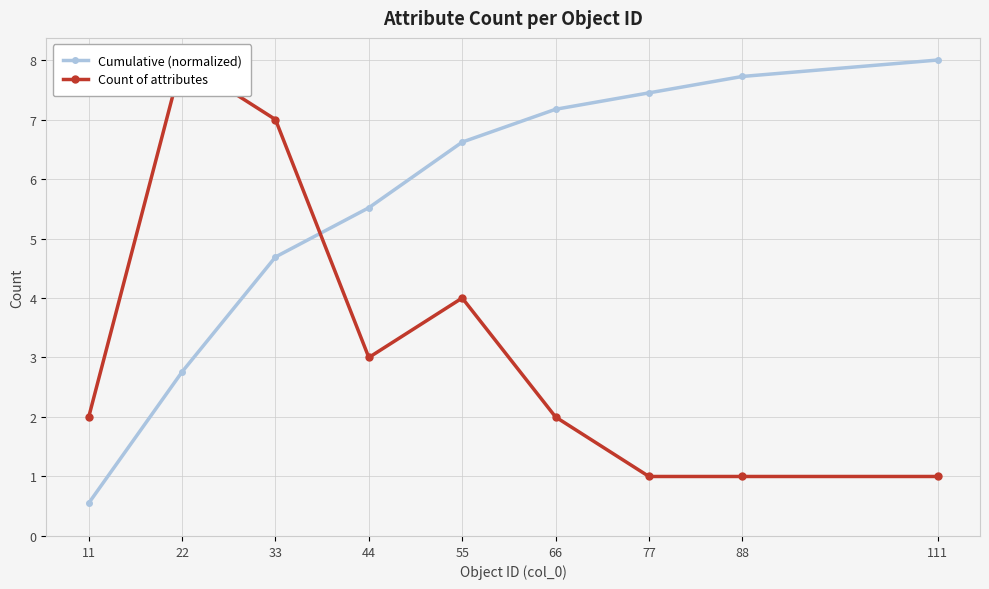

True or false: Count of attributes has more than 0 points higher than both neighbors.

True